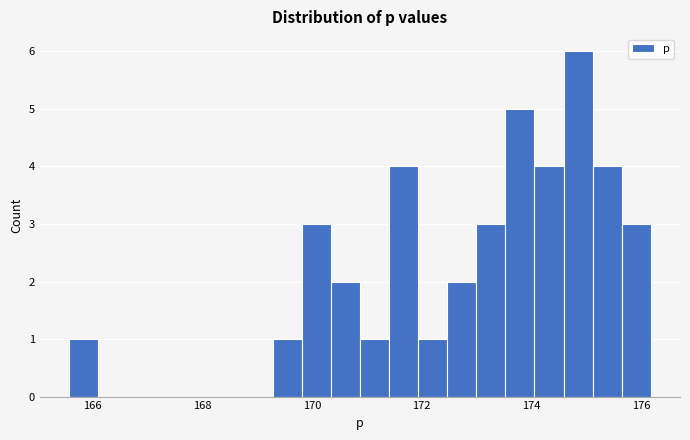

Around what value on the x-axis is the tallest bar? Give the approximate position of its centre, as read against the axis.

174.8